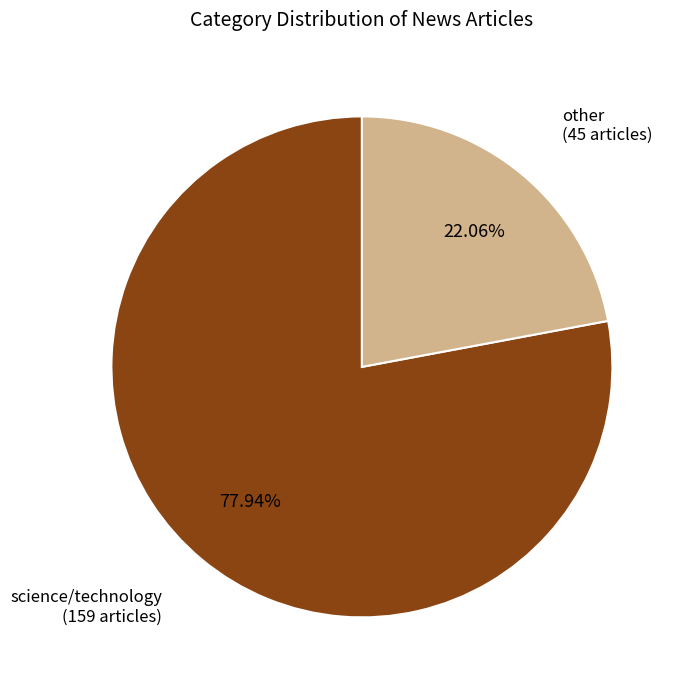

Is there any slice that represents more than half of the pie?

Yes